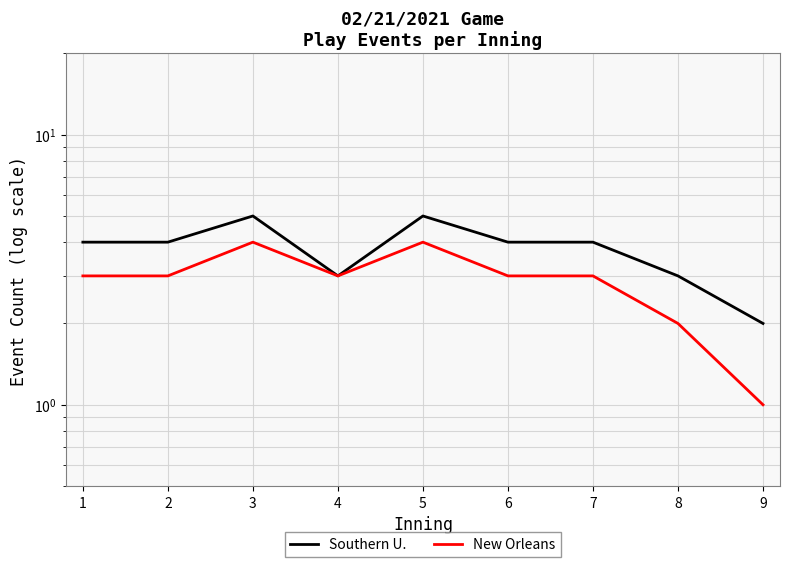

At which category does the chart reach its minimum across all series?

9